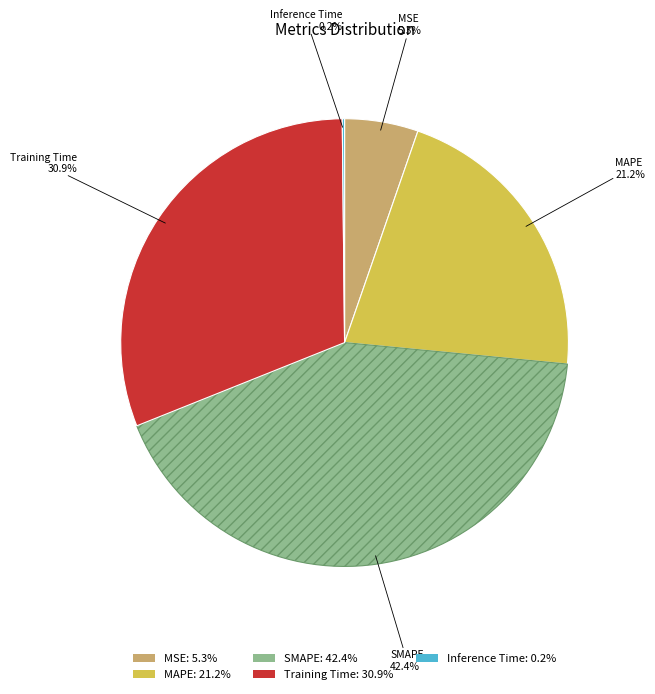

To the nearest percent, what portion does MSE represent?

5%